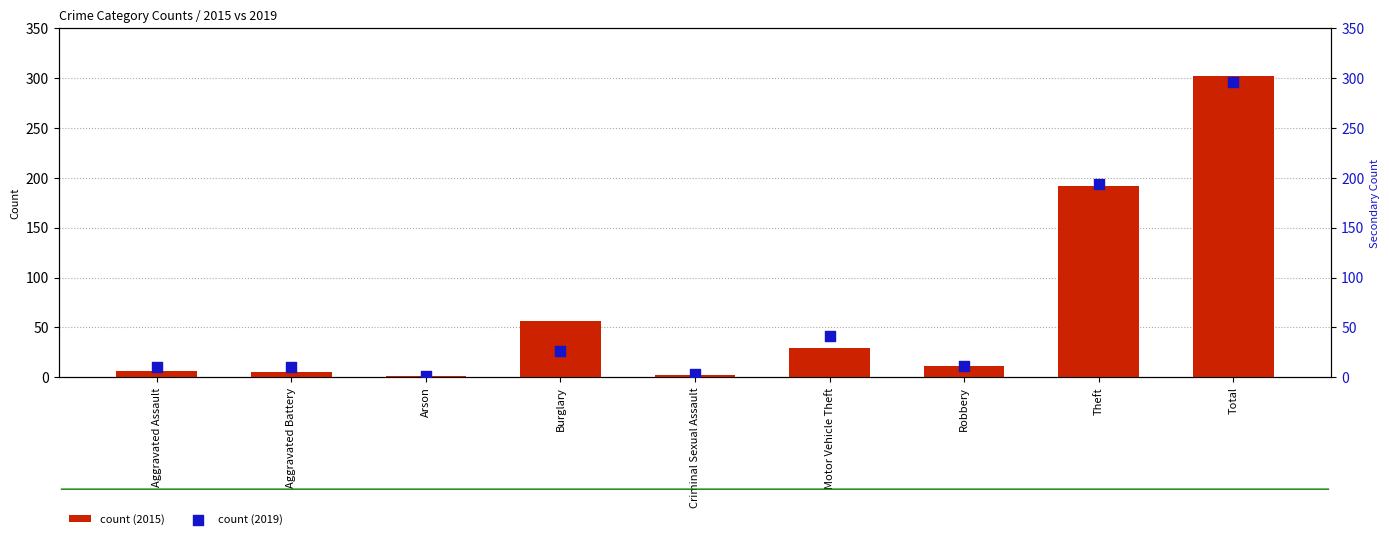

Which series has the largest total across all categories?

count (2015)